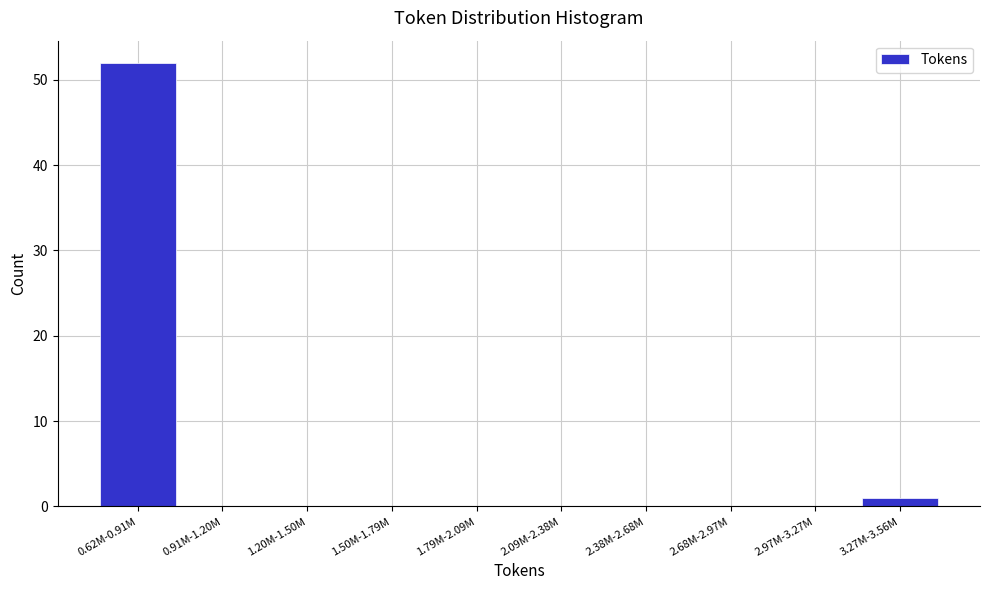

Reading left to right, transcribe all the data shown in this chart.

0.62M-0.91M=52	0.91M-1.20M=0	1.20M-1.50M=0	1.50M-1.79M=0	1.79M-2.09M=0	2.09M-2.38M=0	2.38M-2.68M=0	2.68M-2.97M=0	2.97M-3.27M=0	3.27M-3.56M=1